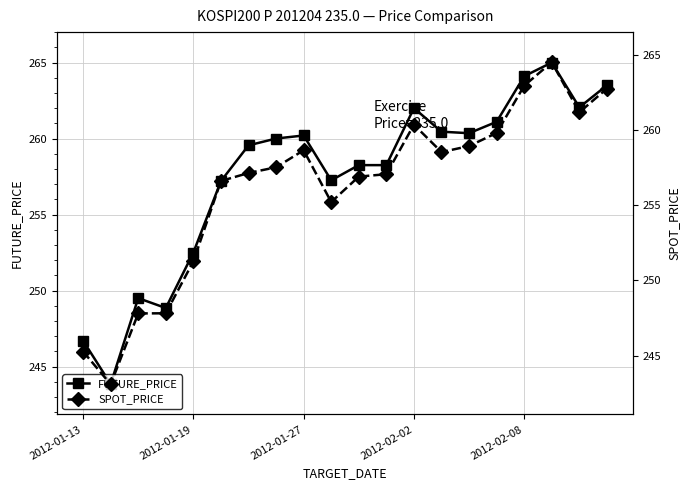

True or false: FUTURE_PRICE has more than 0 points higher than both neighbors.

True